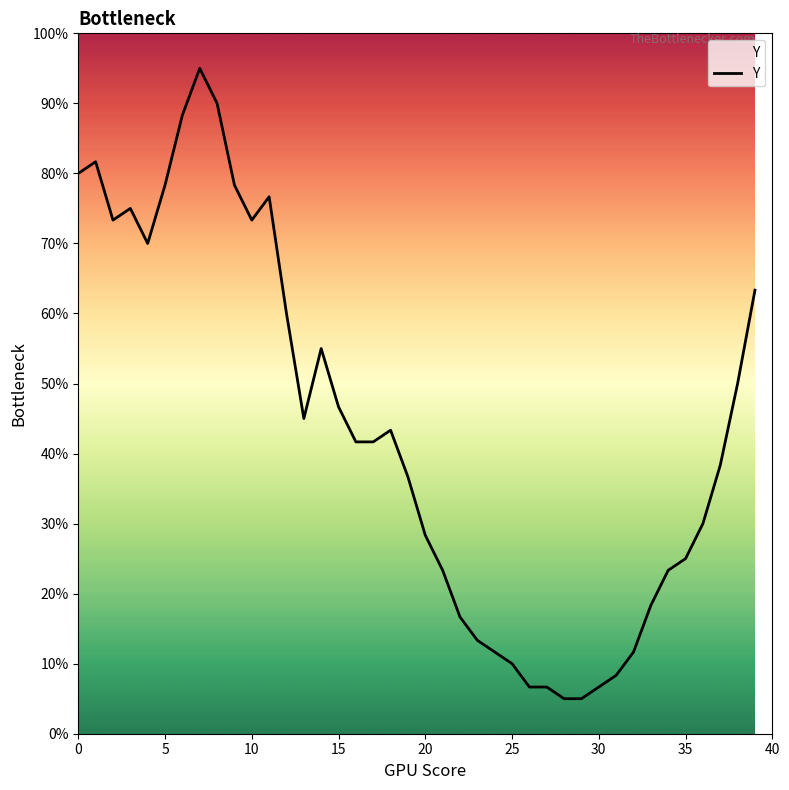

What is the difference between the maximum and second lowest values?

90.0